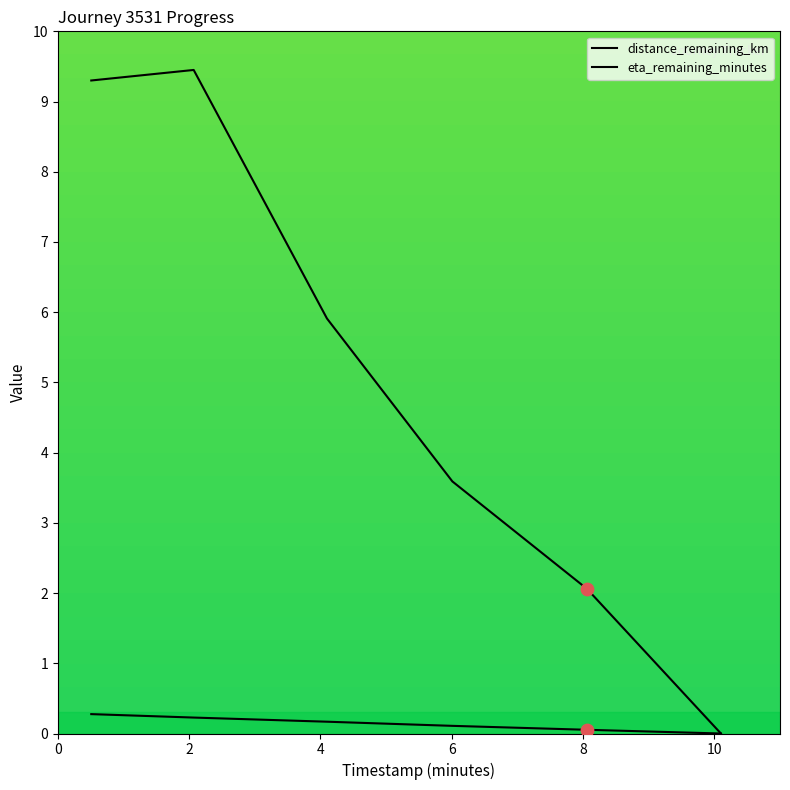

Does the chart have visible grid lines?

No